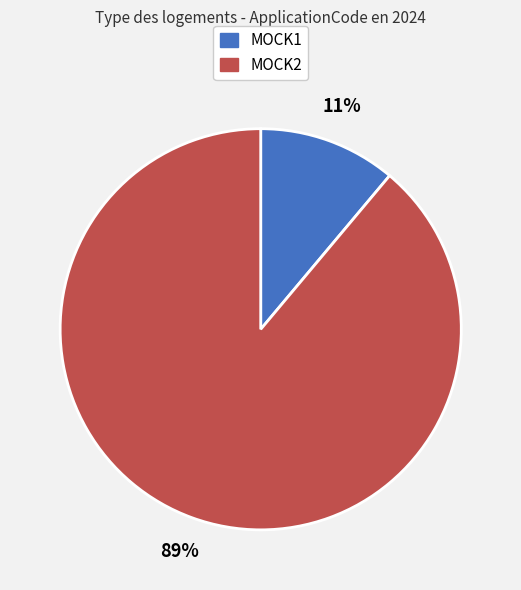

To the nearest percent, what portion does MOCK2 represent?

89%